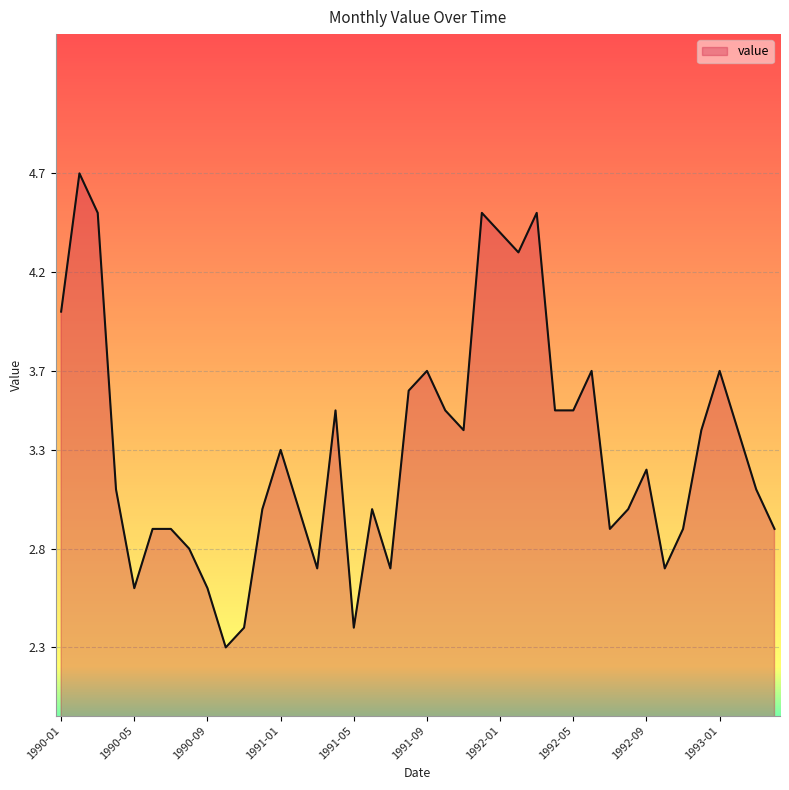

What is the smallest value displayed?

2.3